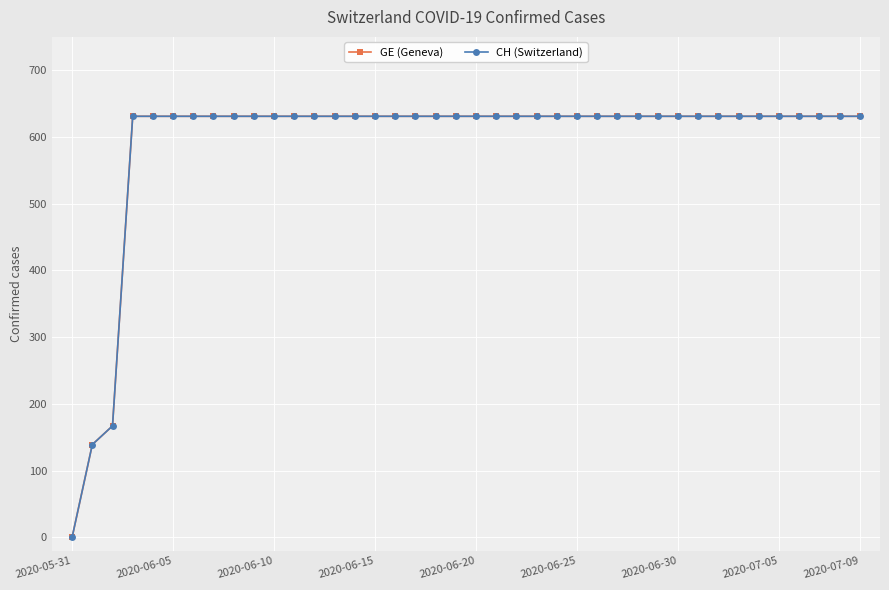

True or false: CH (Switzerland) and GE (Geneva) intersect in this chart.

False